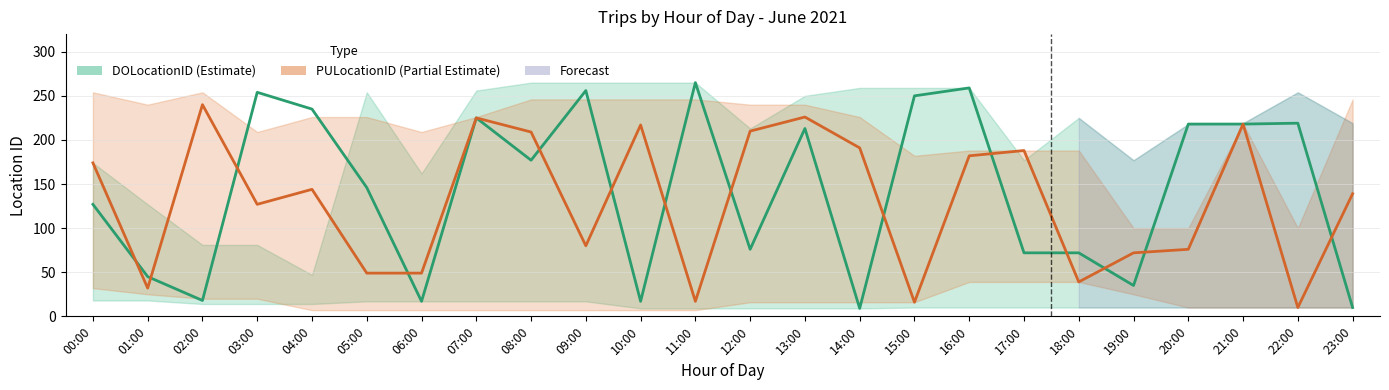

True or false: PULocationID (Partial Estimate) has more than 2 points higher than both neighbors.

True